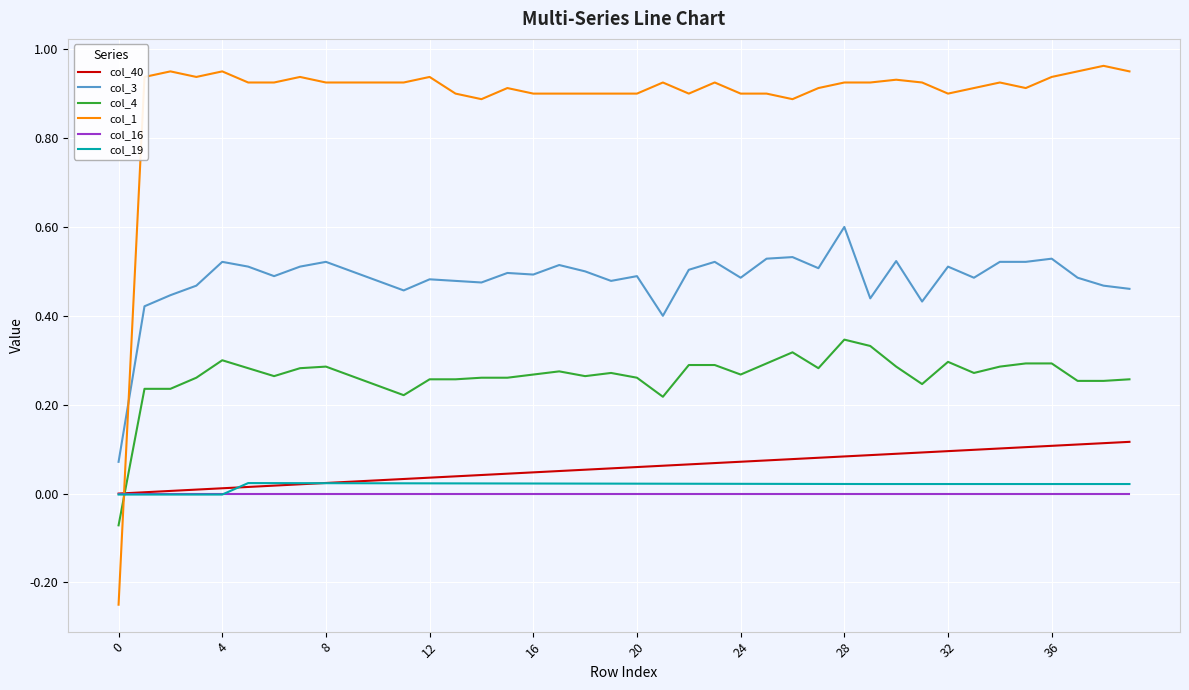

What is the maximum value for col_3?

0.6